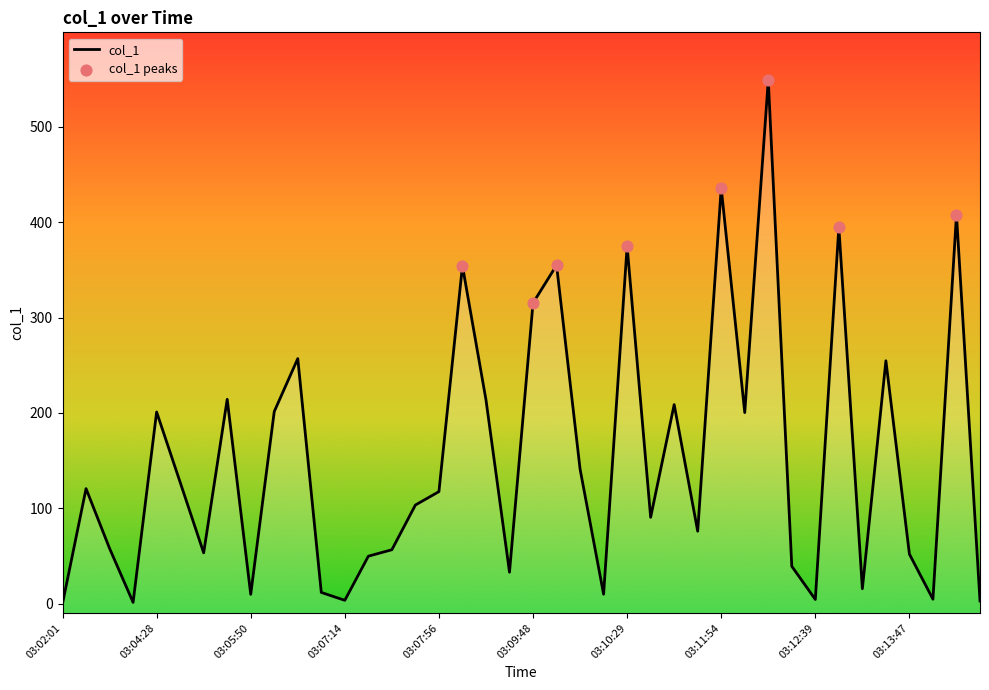

Between 03:05:50 and 03:09:11, which is larger?

03:09:11